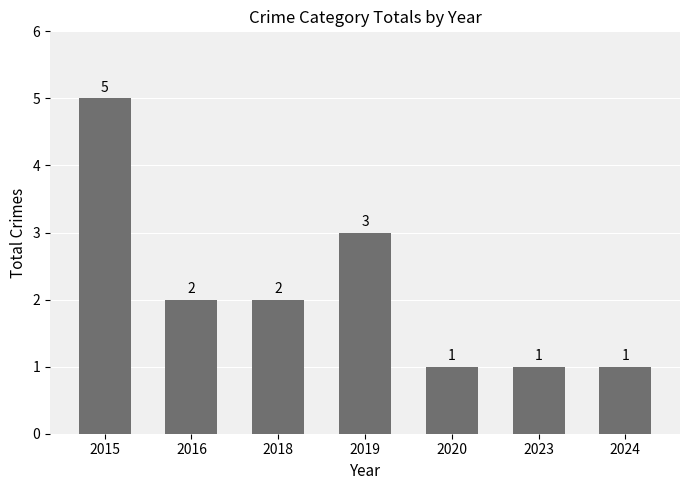

What is the change in value from 2015 to 2024?

-4